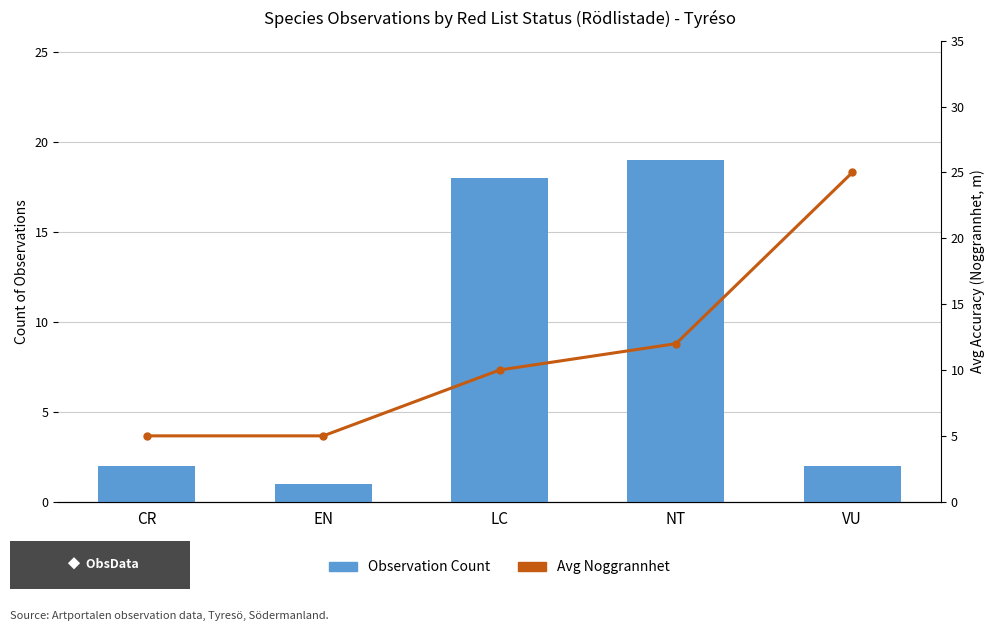

What is the sum of the Avg Noggrannhet values at LC and EN?

15